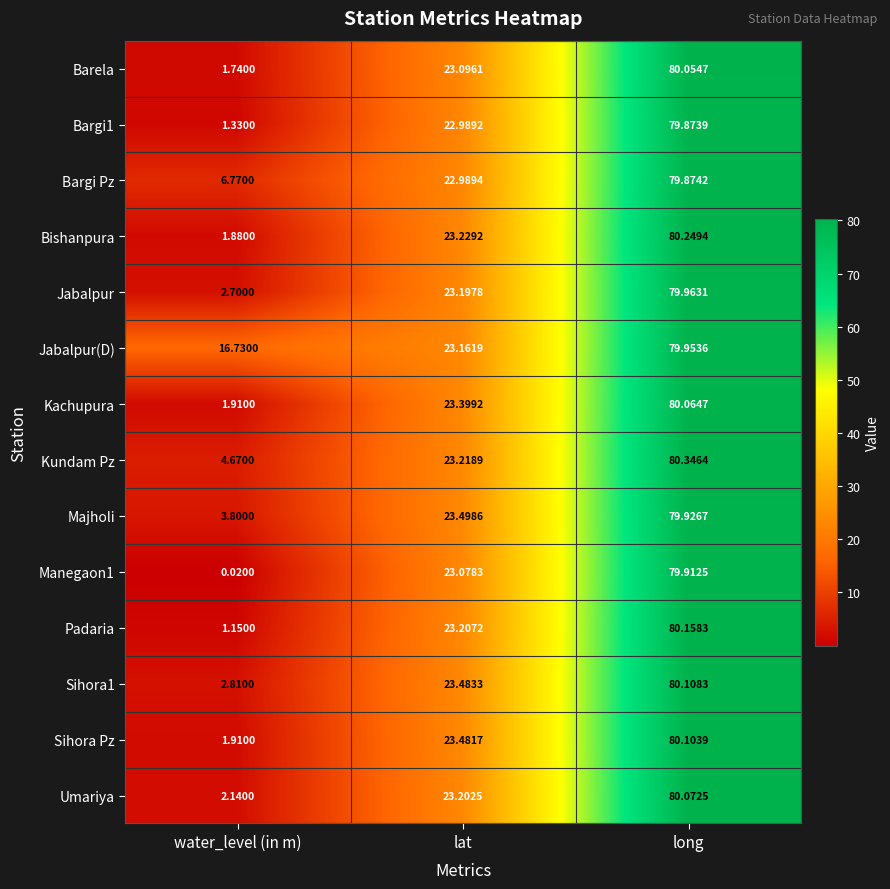

Which series changed the most between lat and long?

Kundam Pz